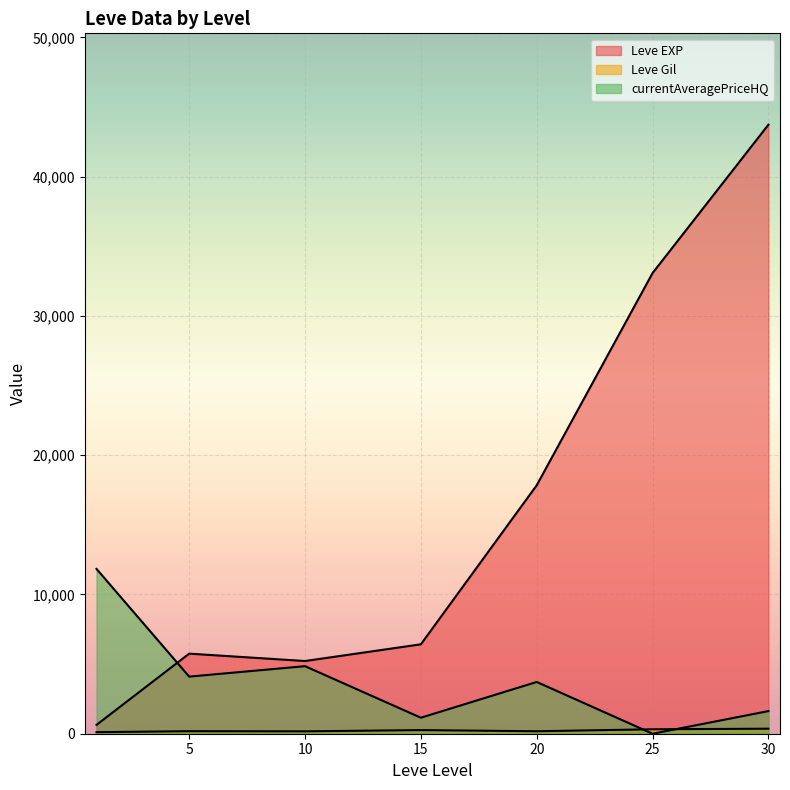

At which category is the sum across all series the highest?

30